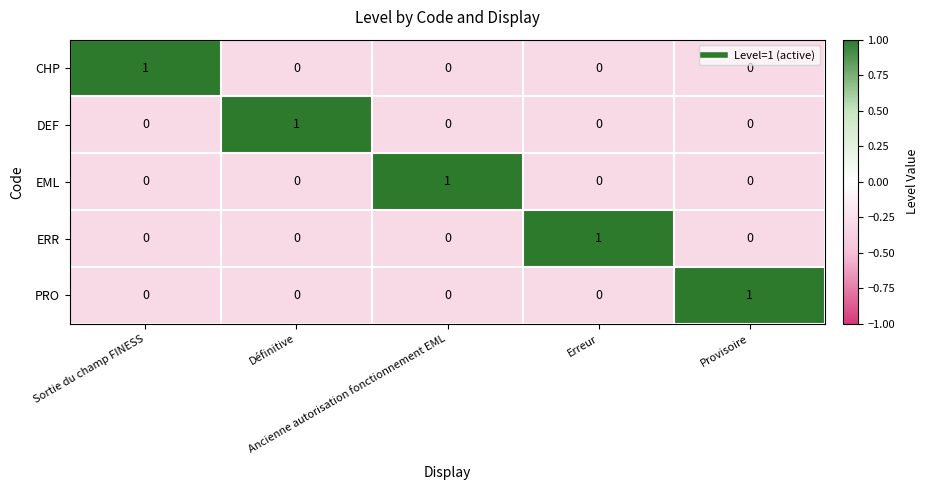

At how many categories does at least one series exceed 0?

5